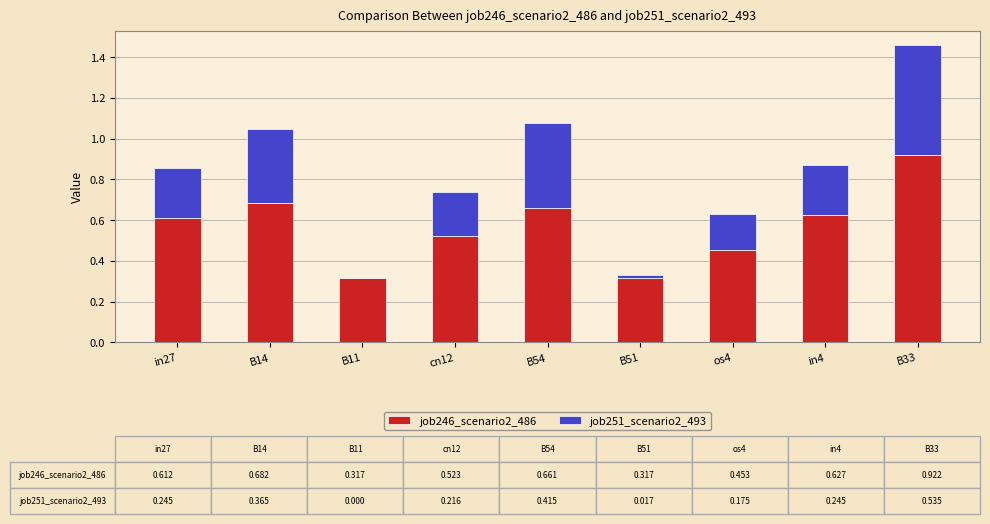

True or false: job246_scenario2_486 has a value of 1.1 at B54.

False